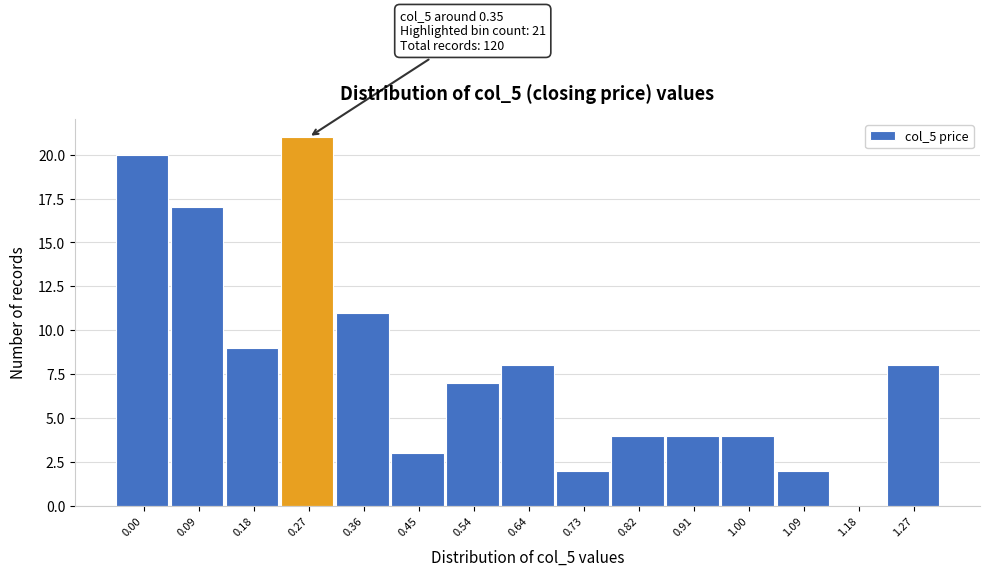

Reading right to left, list all the values displayed in this chart.

1.27=8	1.18=0	1.09=2	1.00=4	0.91=4	0.82=4	0.73=2	0.64=8	0.54=7	0.45=3	0.36=11	0.27=21	0.18=9	0.09=17	0.00=20